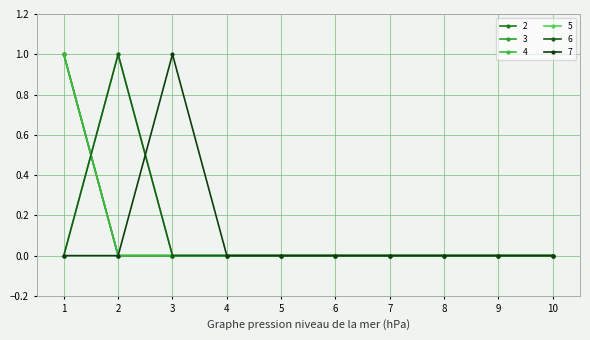

Rank the series at 8 from highest to lowest value.

2, 3, 4, 5, 6, 7